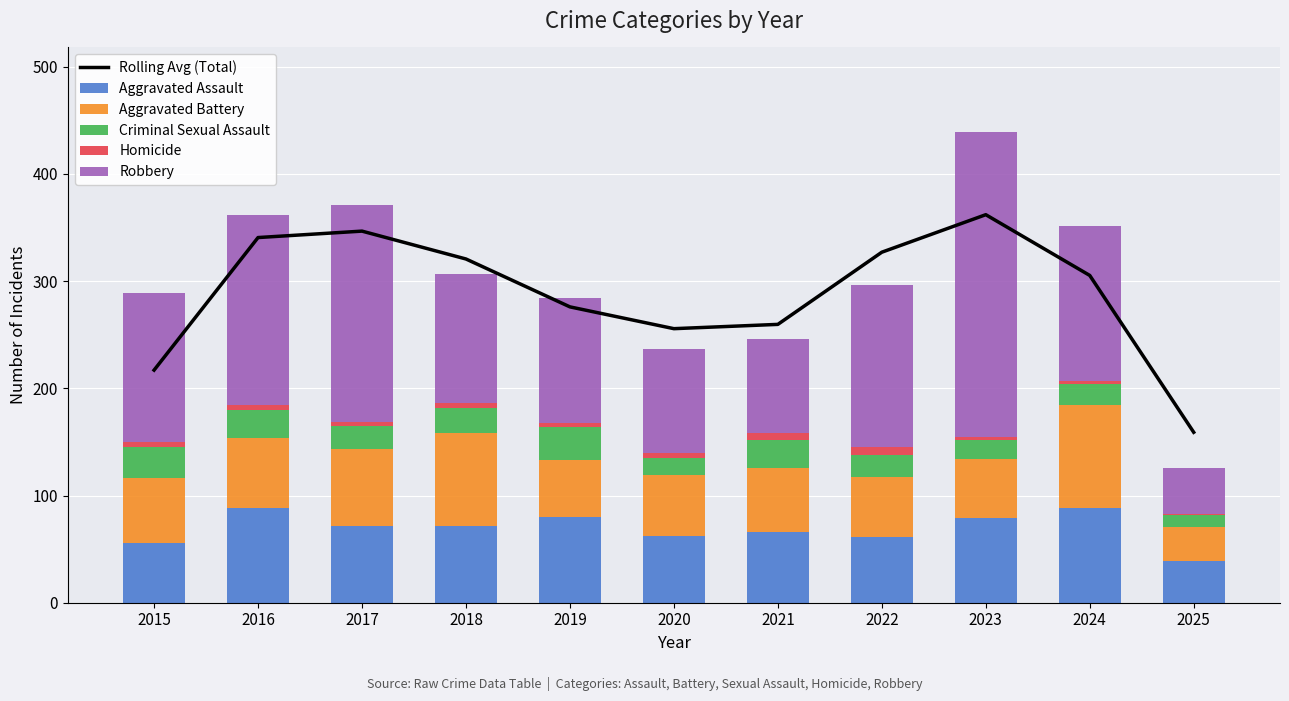

True or false: Aggravated Assault has a value of 62.0 at 2020.

True